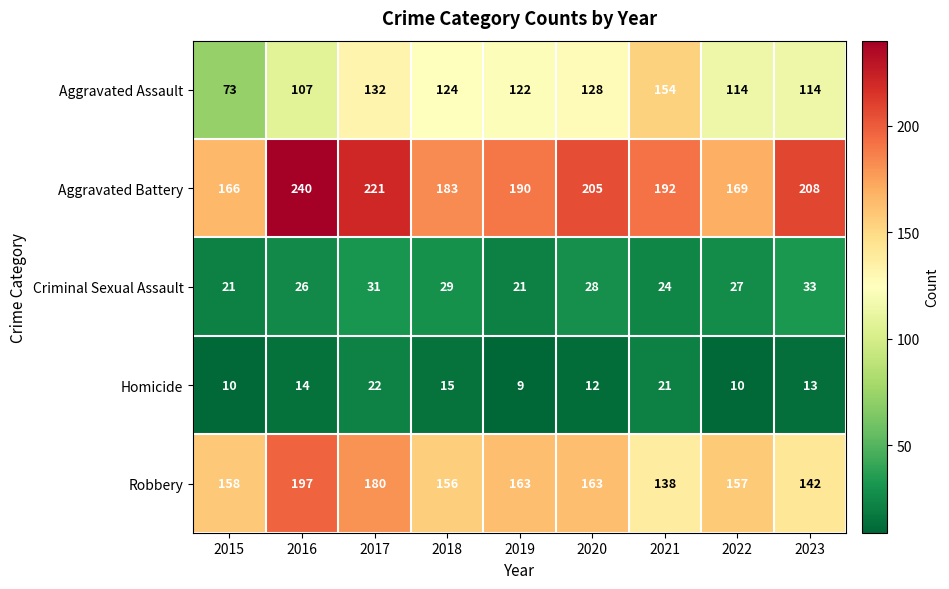

At 2021, list the series in order from smallest to largest.

Homicide, Criminal Sexual Assault, Robbery, Aggravated Assault, Aggravated Battery